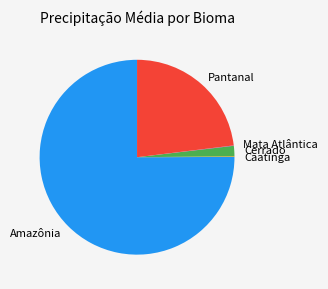

Is it true that Pantanal is 23% of the pie?

True